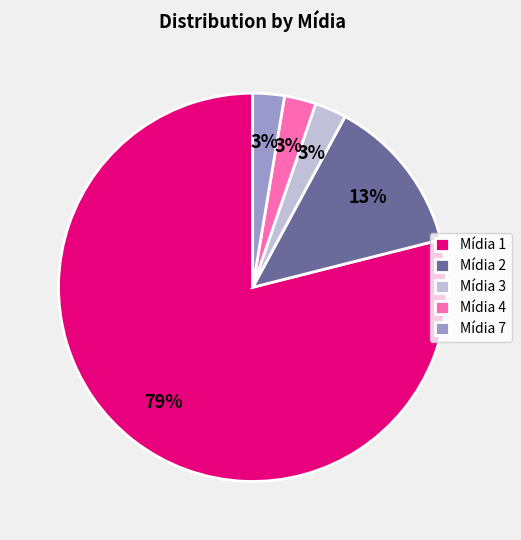

How many slices are in this pie chart?

5